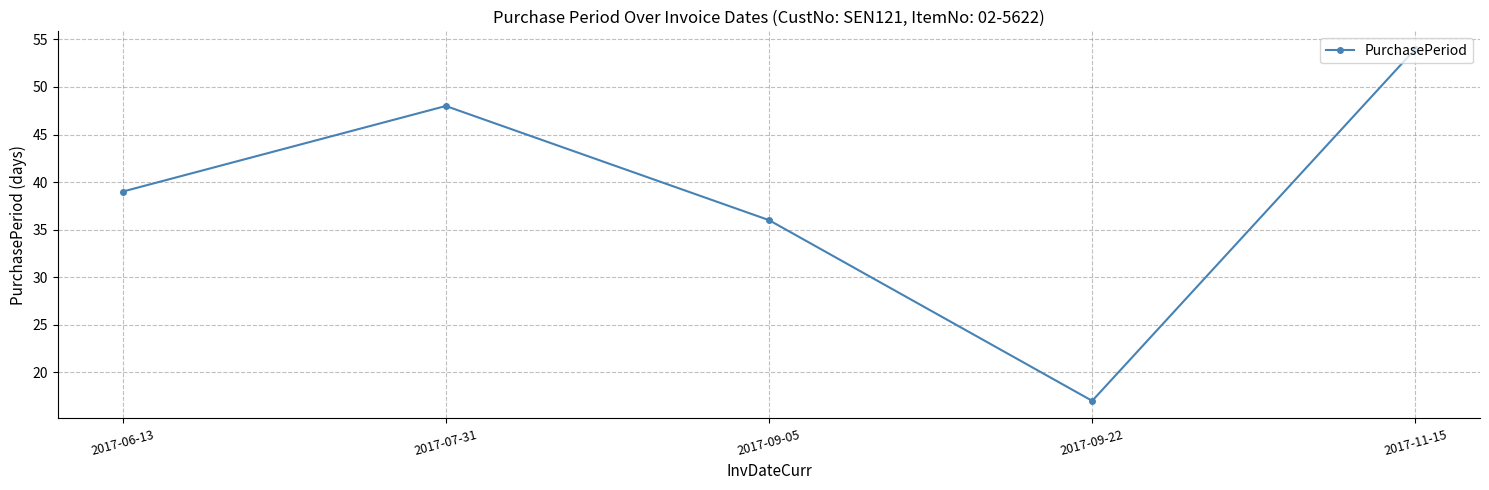

Where is the first local minimum?

2017-09-22